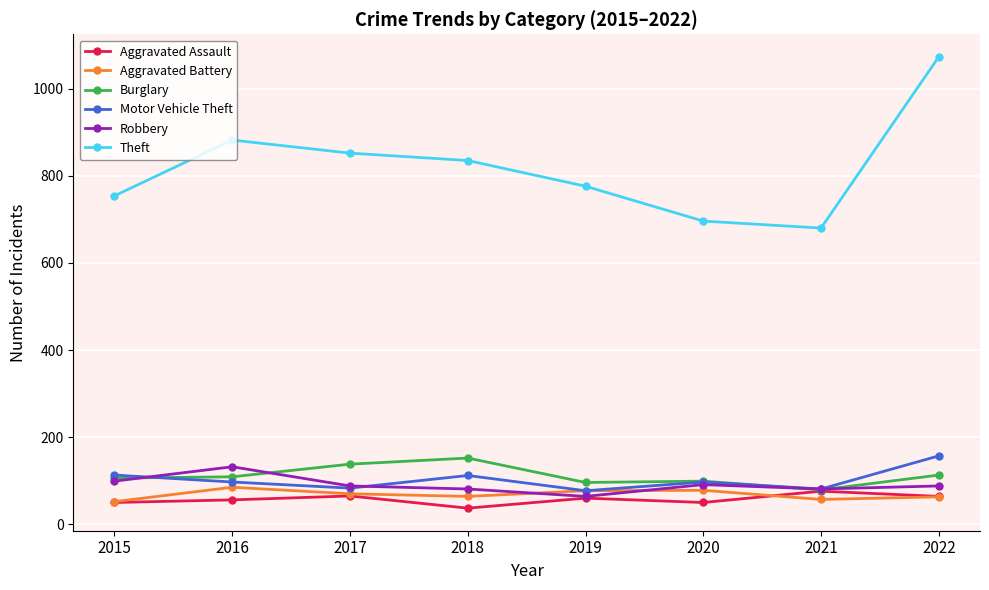

True or false: Theft and Motor Vehicle Theft cross at least once.

False